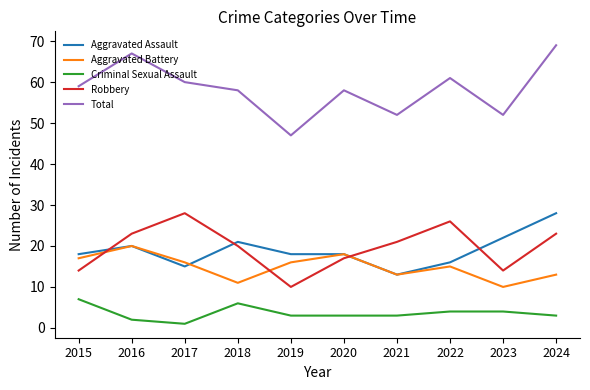

What is the difference between the Criminal Sexual Assault values at 2017 and 2022?

3